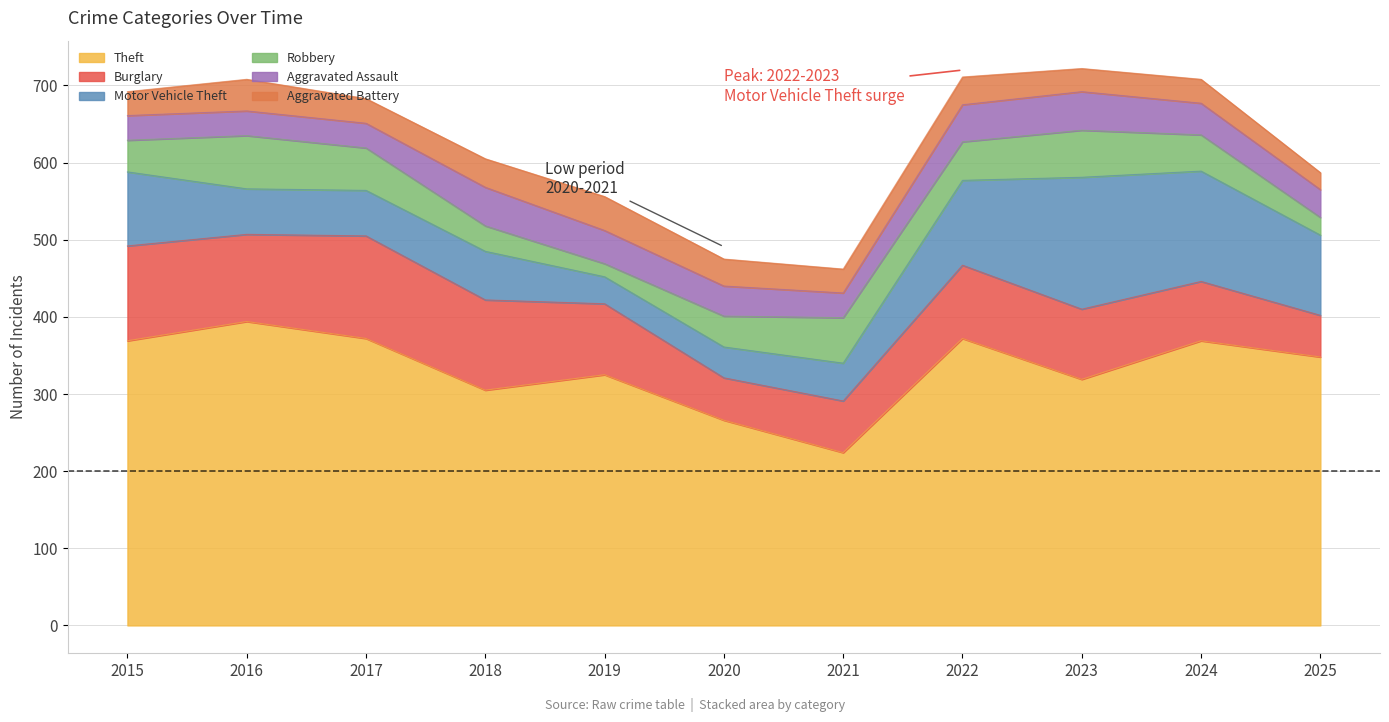

The value of Theft at 2018 is 305. True or false?

True